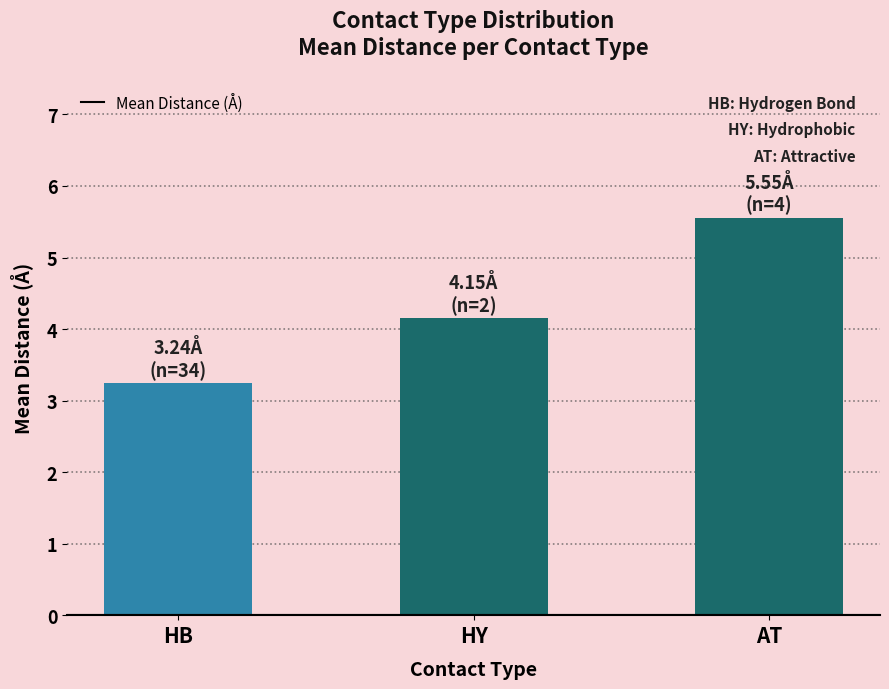

Does the chart contain any negative values?

No